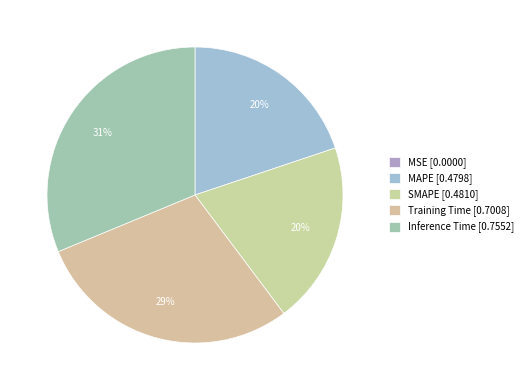

Which has a higher value, Inference Time or MAPE?

Inference Time